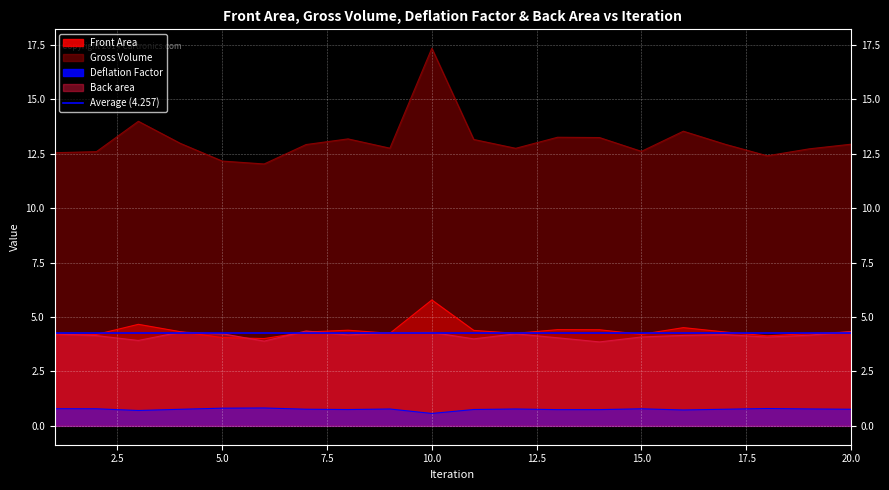

The Front Area series shows 3.6 at 15. True or false?

False